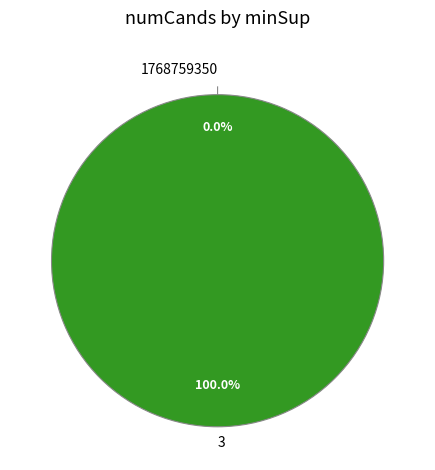

Which slice is the smallest?

1768759350